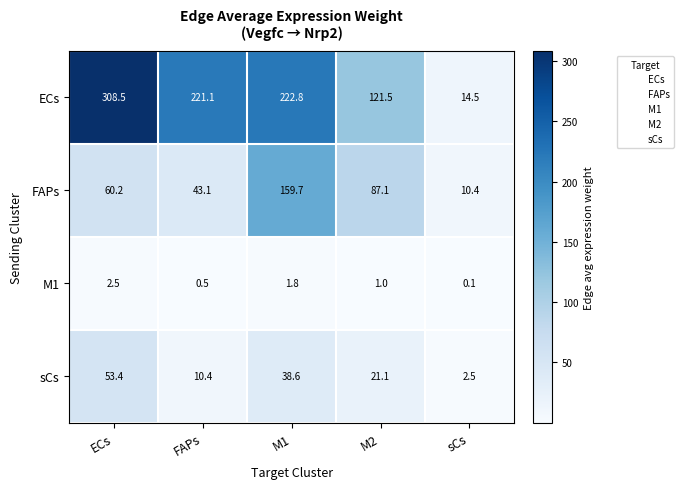

At sCs, list the series in order from smallest to largest.

M1, sCs, FAPs, ECs